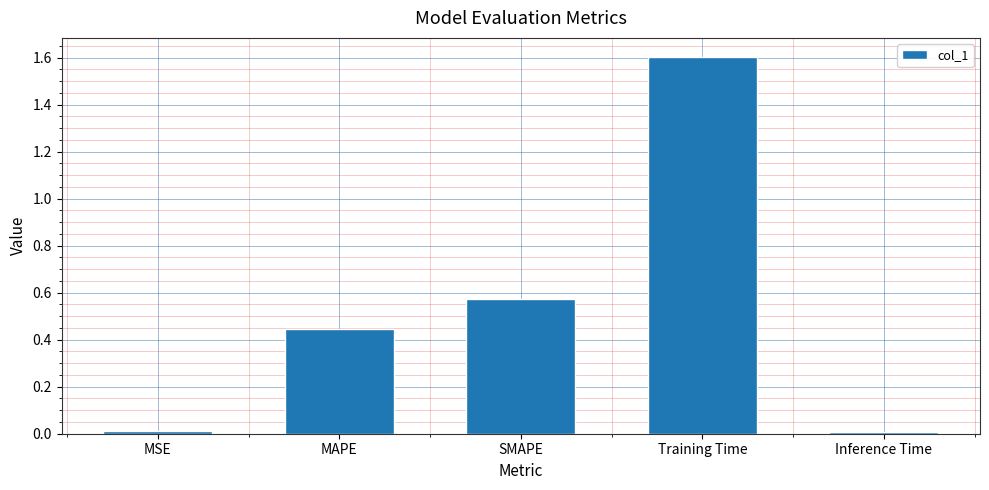

Which has a higher value, Training Time or MAPE?

Training Time